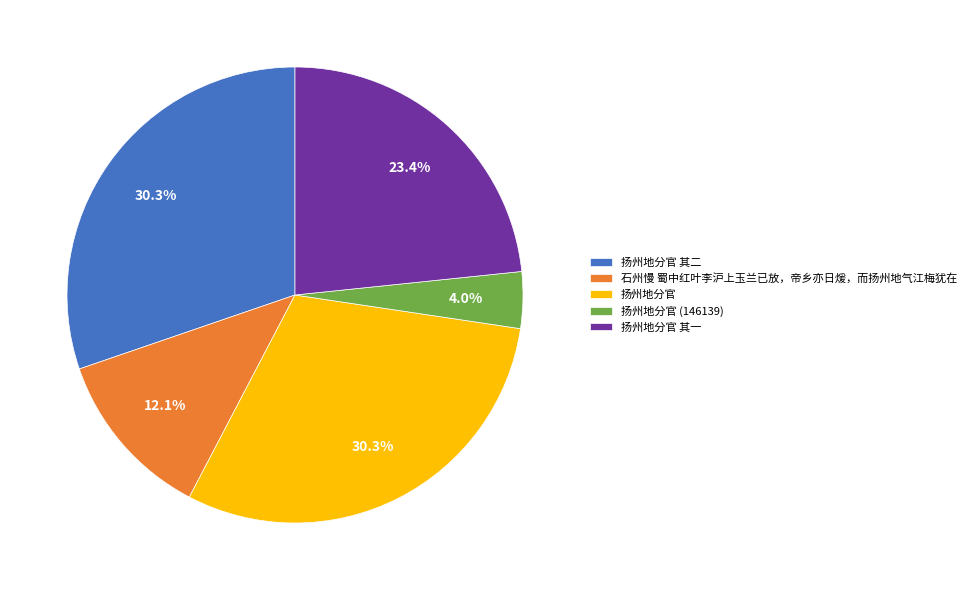

To the nearest percent, what is the difference between the 石州慢 蜀中红叶李沪上玉兰已放，帝乡亦日煖，而扬州地气江梅犹在 and 扬州地分官 slice percentages?

18%